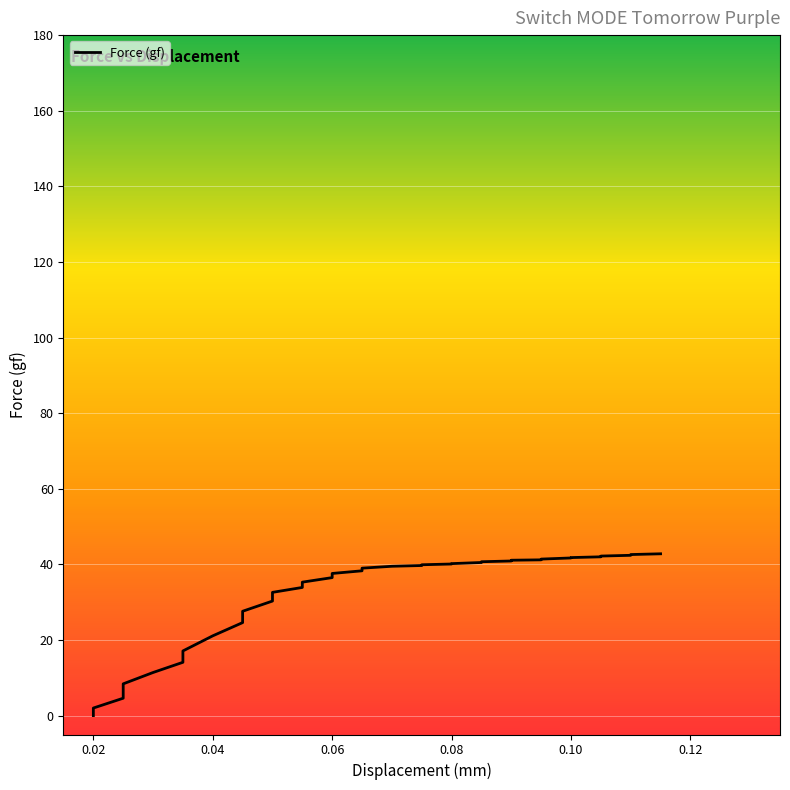

How many data points are above 39?

18